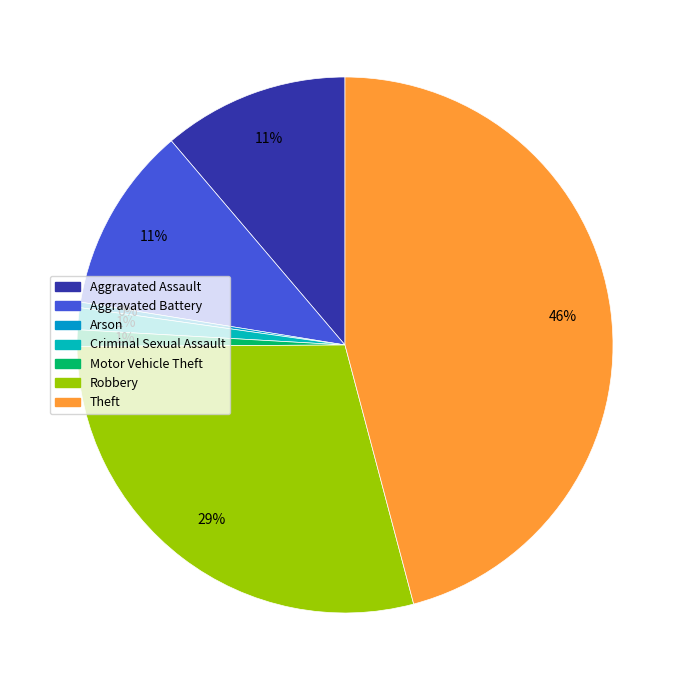

How many slices are in this pie chart?

7